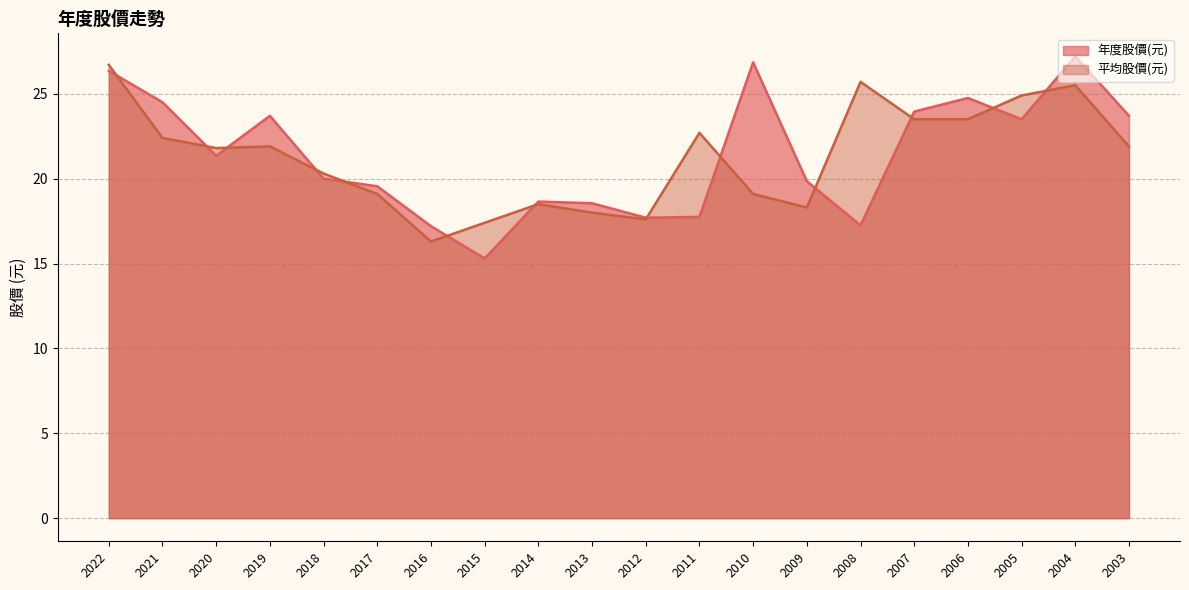

What is the difference between the 年度股價(元) values at 2005 and 2009?

3.6